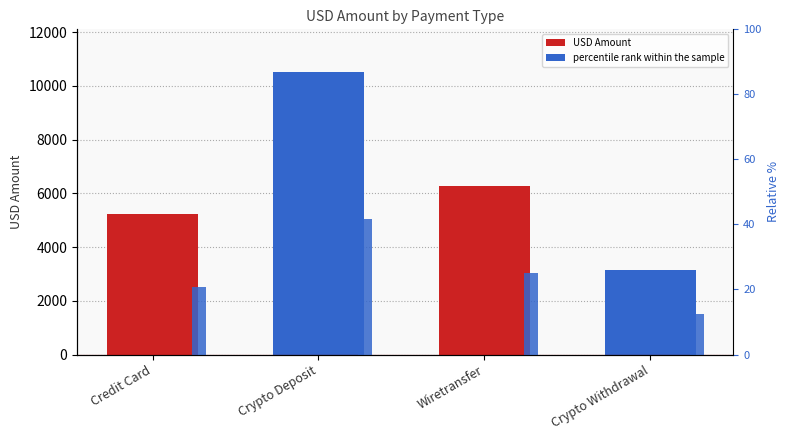

What is the difference between the second highest and minimum values in the USD Amount series?

3133.6